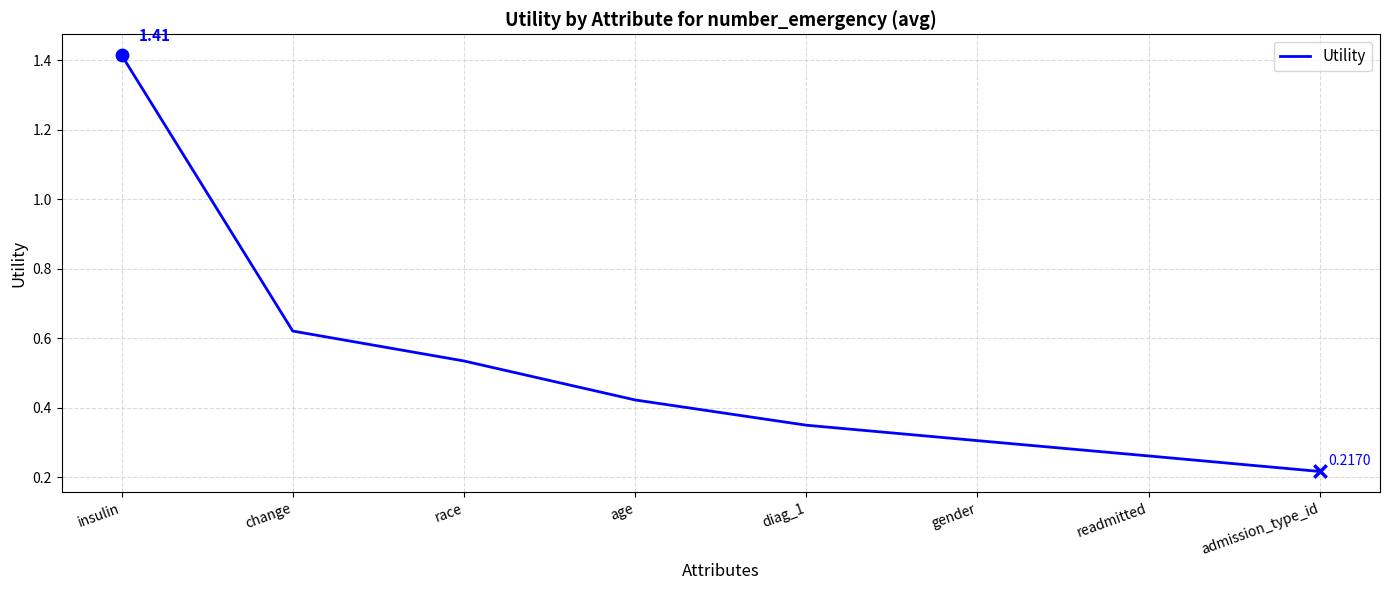

Which has a higher value, insulin or age?

insulin